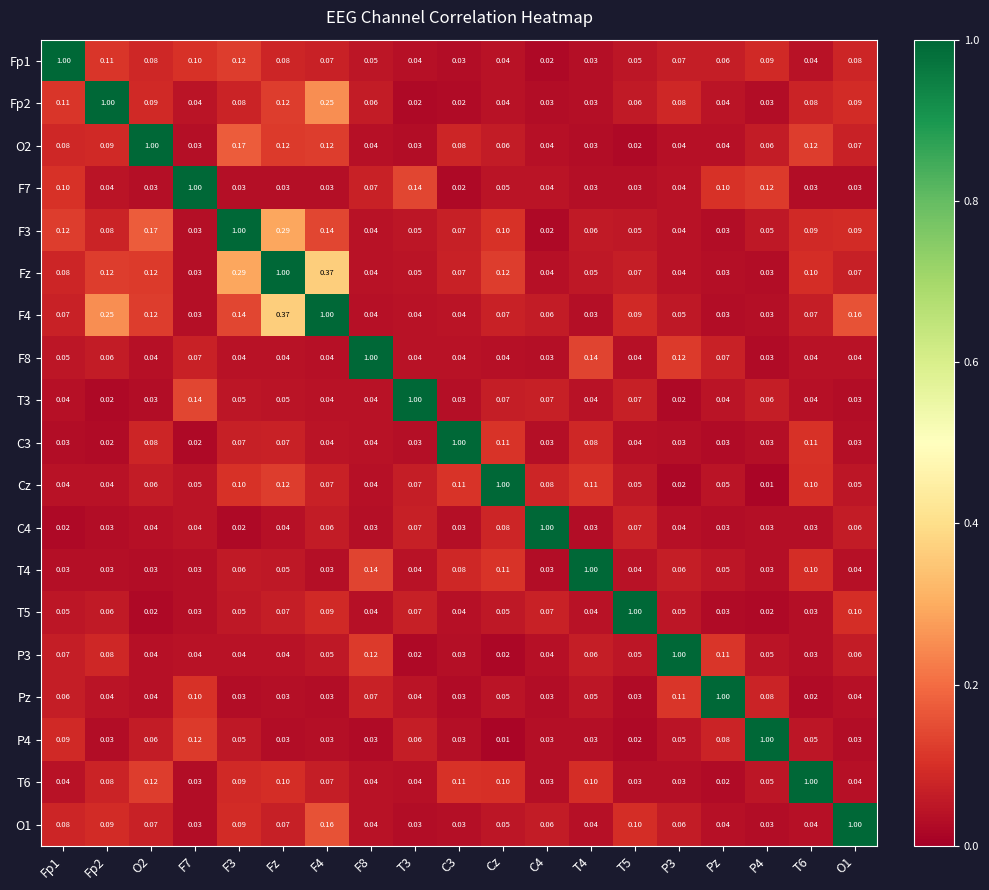

Is the value of F4 at F7 greater than the value of T5 at T4?

No